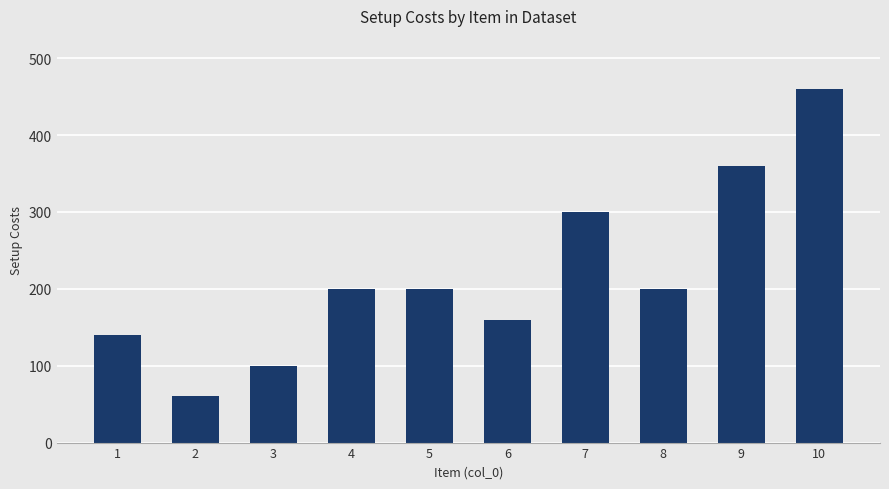

Which category has the highest value across all series?

10